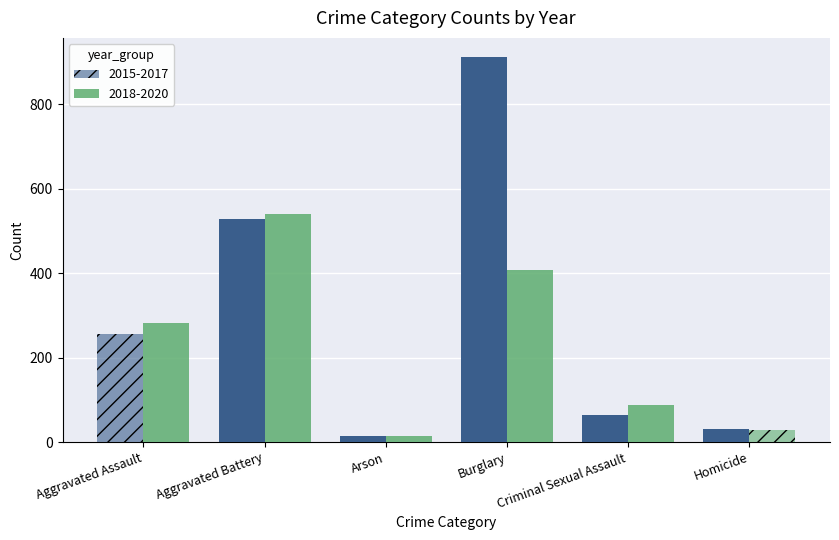

Which series has the largest total across all categories?

2015-2017